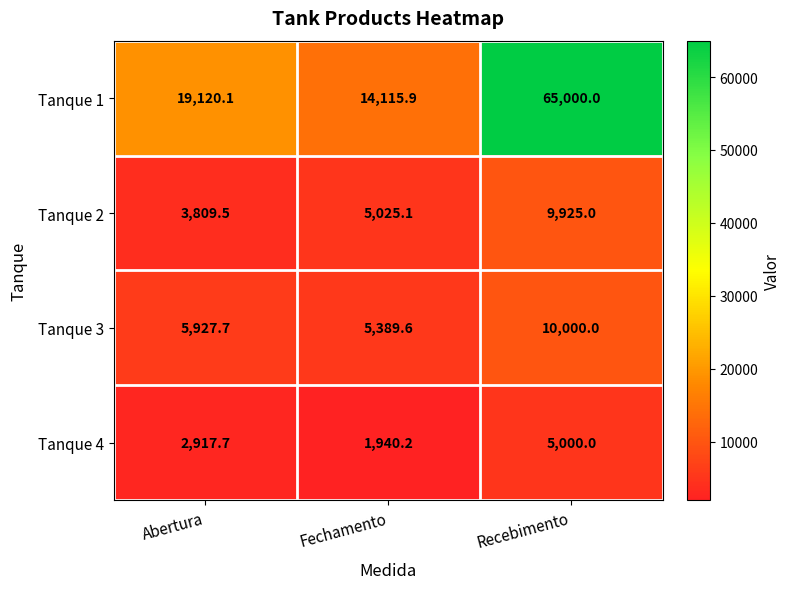

At which category is the sum across all series the highest?

Recebimento